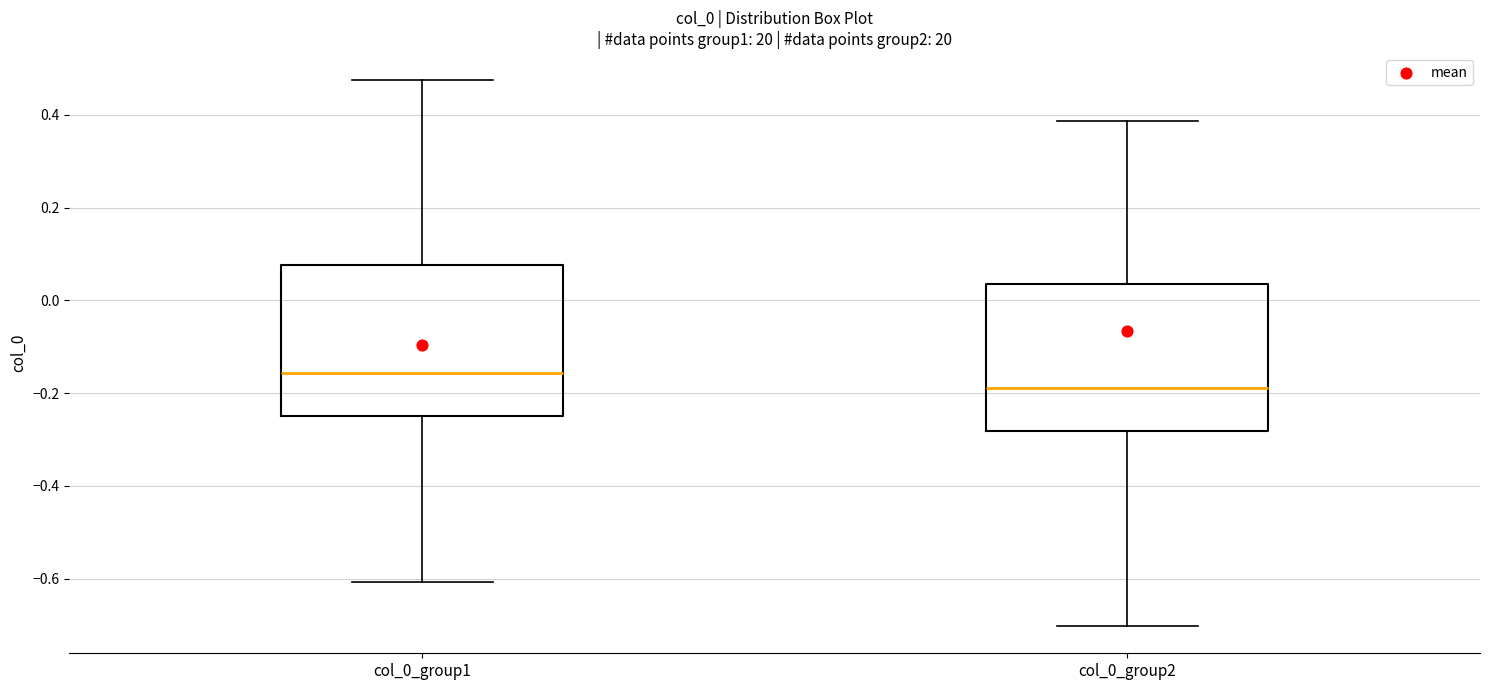

Reading left to right, read every box against the y-axis: the position of its median line, the range the box covers, and the ends of its whiskers. The values are not printed on the chart, so give them approximately, as read against the axis.

col_0_group1: median -0.16, box -0.24 to 0.08, whiskers -0.60 to 0.48
col_0_group2: median -0.18, box -0.28 to 0.04, whiskers -0.70 to 0.38